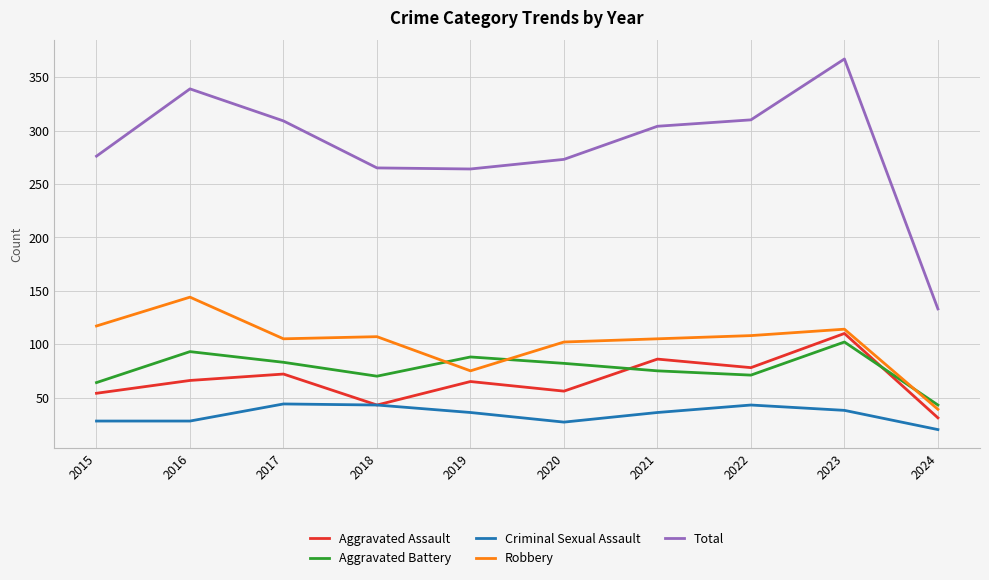

Which series has the widest spread of values?

Total